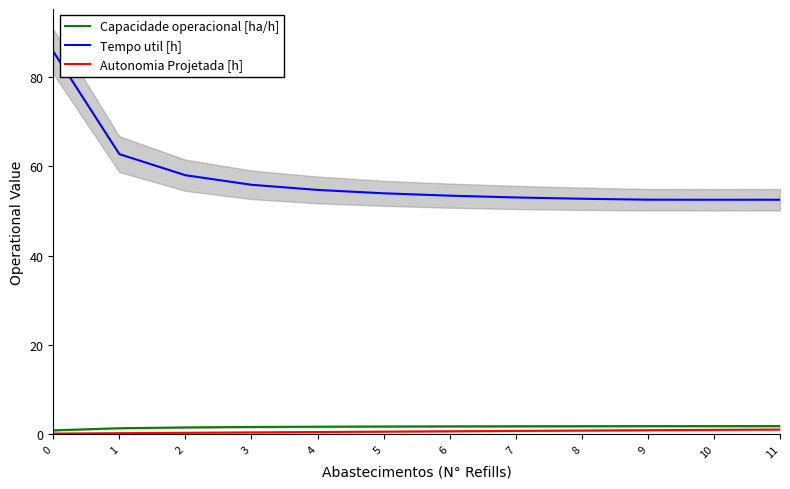

True or false: Autonomia Projetada [h] and Capacidade operacional [ha/h] intersect in this chart.

False